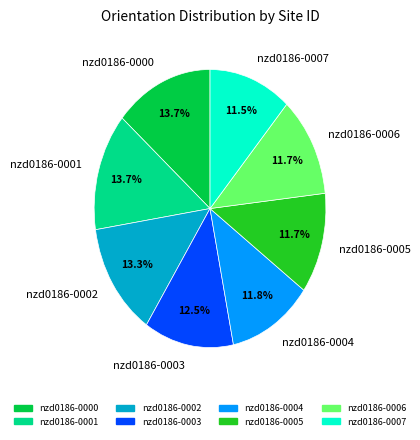

True or false: nzd0186-0002 accounts for 8% of the total.

False